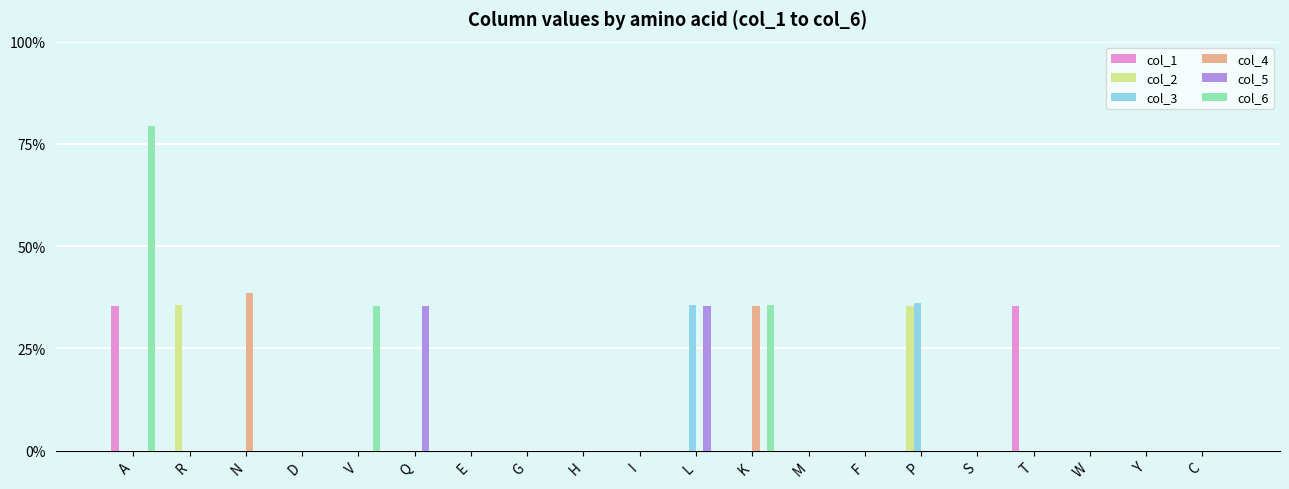

Reading left to right, what are all the values shown in this chart?

col_1: 0.4	0.0	0.0	0.0	0.0	0.0	0.0	0.0	0.0	0.0	0.0	0.0	0.0	0.0	0.0	0.0	0.4	0.0	0.0	0.0
col_2: 0.0	0.4	0.0	0.0	0.0	0.0	0.0	0.0	0.0	0.0	0.0	0.0	0.0	0.0	0.4	0.0	0.0	0.0	0.0	0.0
col_3: 0.0	0.0	0.0	0.0	0.0	0.0	0.0	0.0	0.0	0.0	0.4	0.0	0.0	0.0	0.4	0.0	0.0	0.0	0.0	0.0
col_4: 0.0	0.0	0.4	0.0	0.0	0.0	0.0	0.0	0.0	0.0	0.0	0.4	0.0	0.0	0.0	0.0	0.0	0.0	0.0	0.0
col_5: 0.0	0.0	0.0	0.0	0.0	0.4	0.0	0.0	0.0	0.0	0.4	0.0	0.0	0.0	0.0	0.0	0.0	0.0	0.0	0.0
col_6: 0.8	0.0	0.0	0.0	0.4	0.0	0.0	0.0	0.0	0.0	0.0	0.4	0.0	0.0	0.0	0.0	0.0	0.0	0.0	0.0